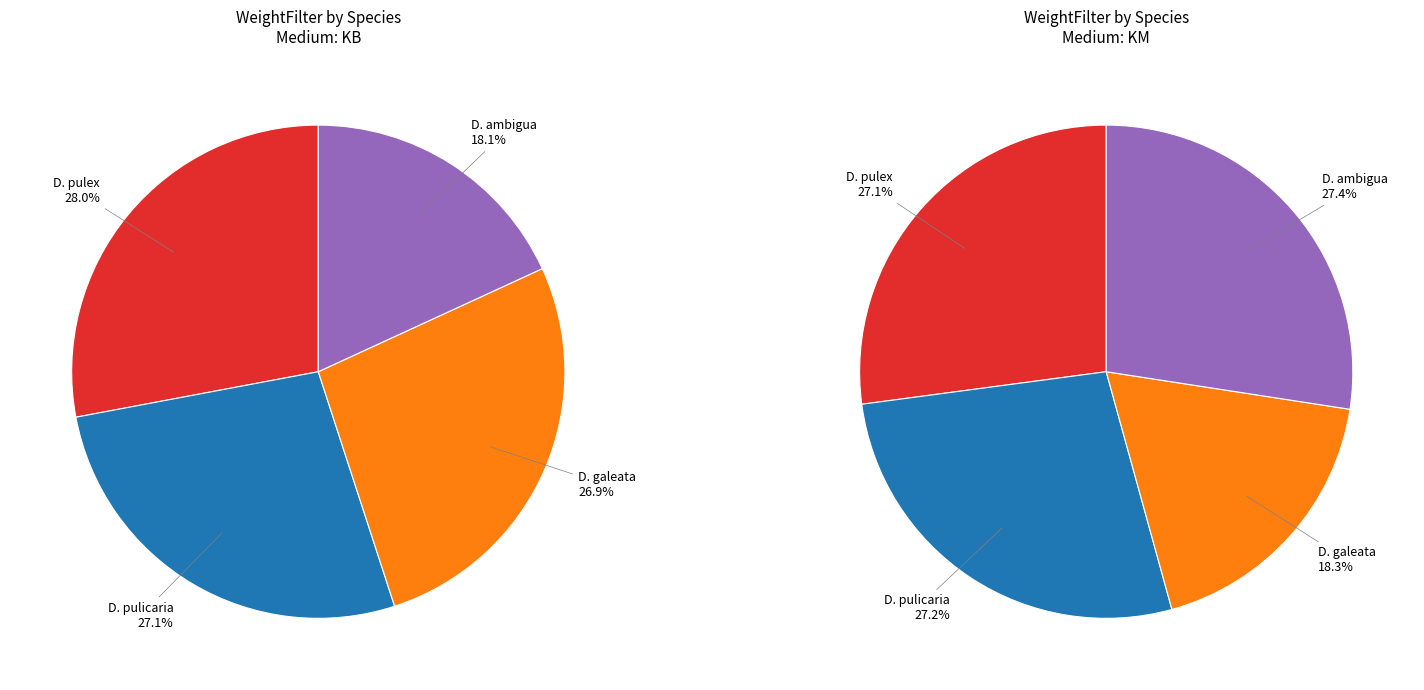

Is there any slice that represents more than half of the pie?

No